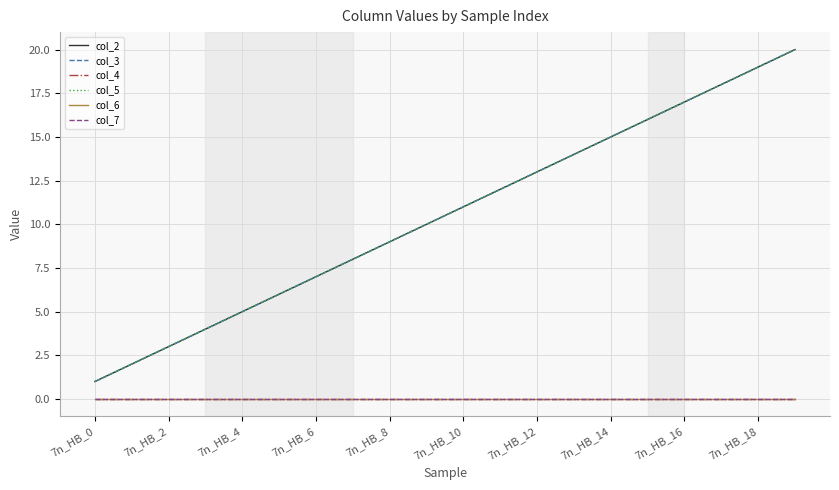

Is this an area chart (filled region under the line)?

No